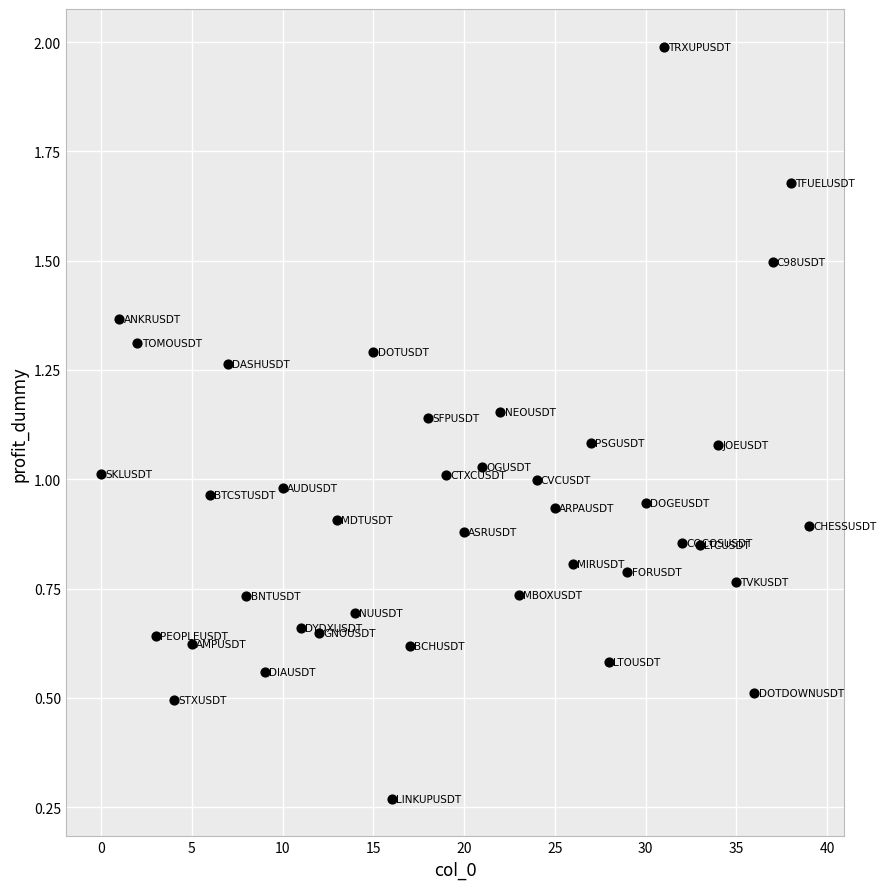

How many data points are displayed?

40